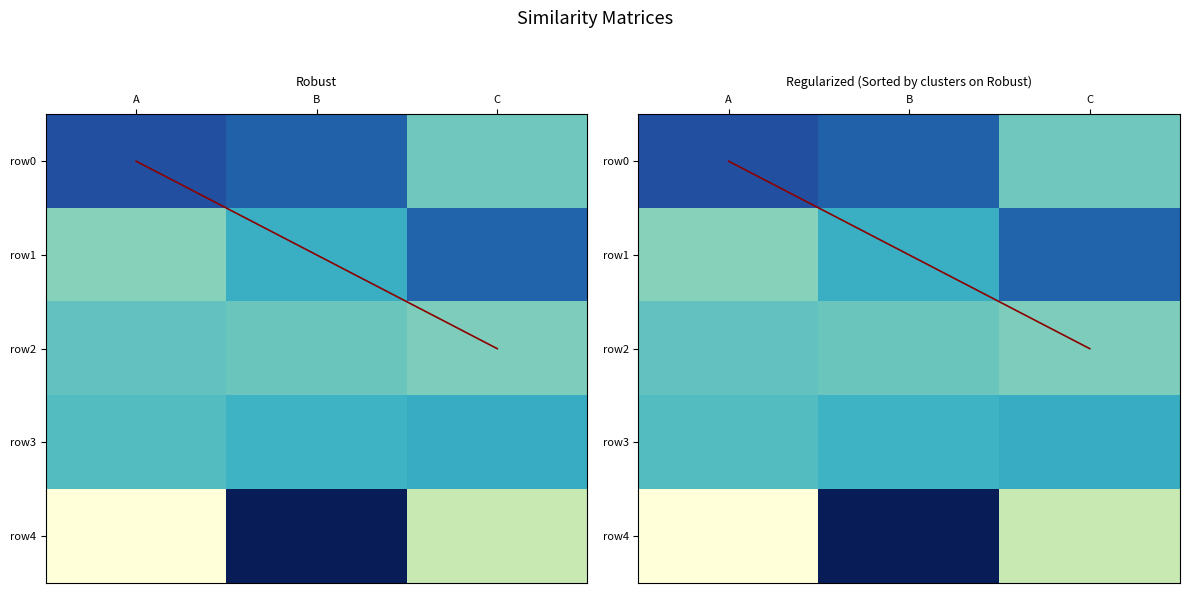

How many values in the row4 series are below 0?

1